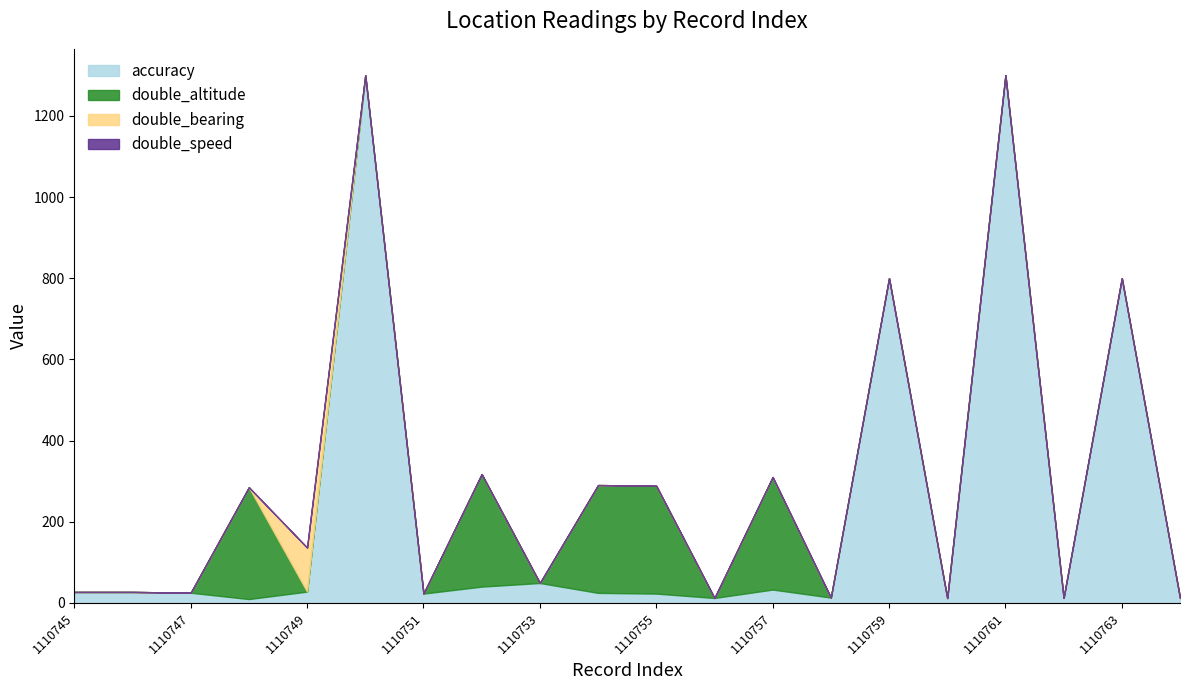

How many series are shown in this chart?

4